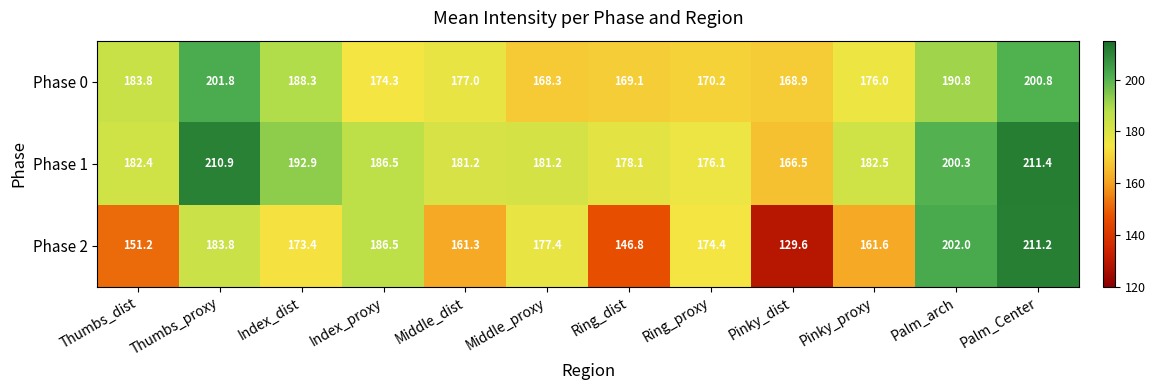

Rank the series at Palm_arch from lowest to highest value.

Phase 0, Phase 1, Phase 2